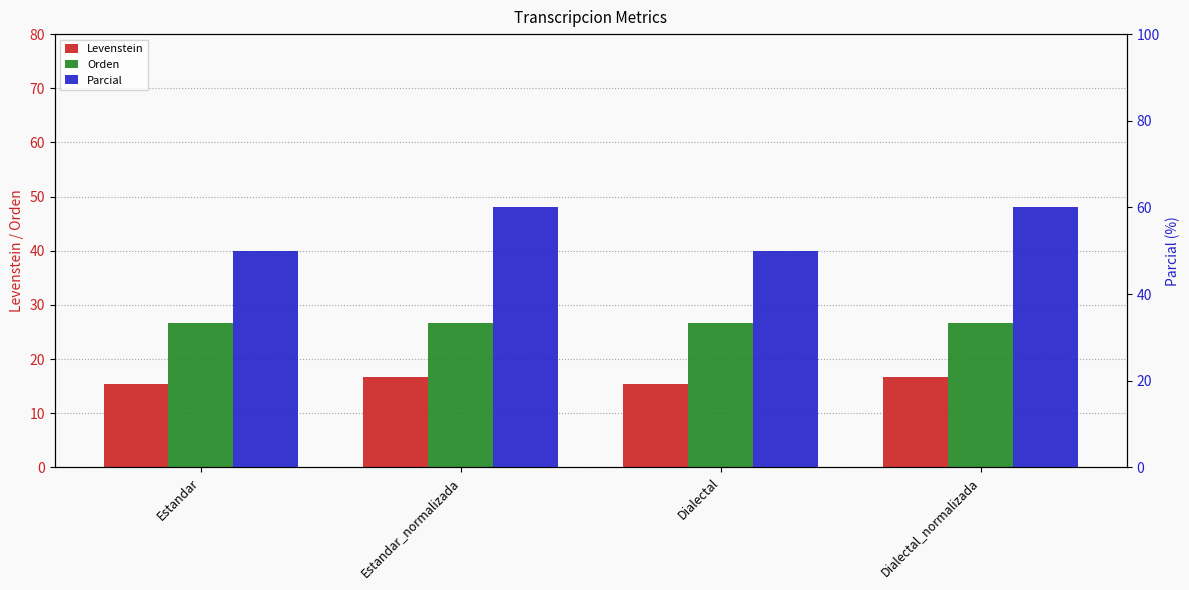

How many data points in Levenstein are less than 16?

2